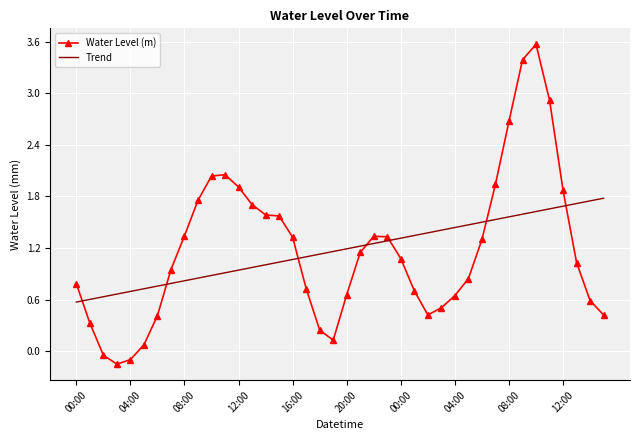

What is the difference between the maximum and minimum values in the Trend series?

1.2